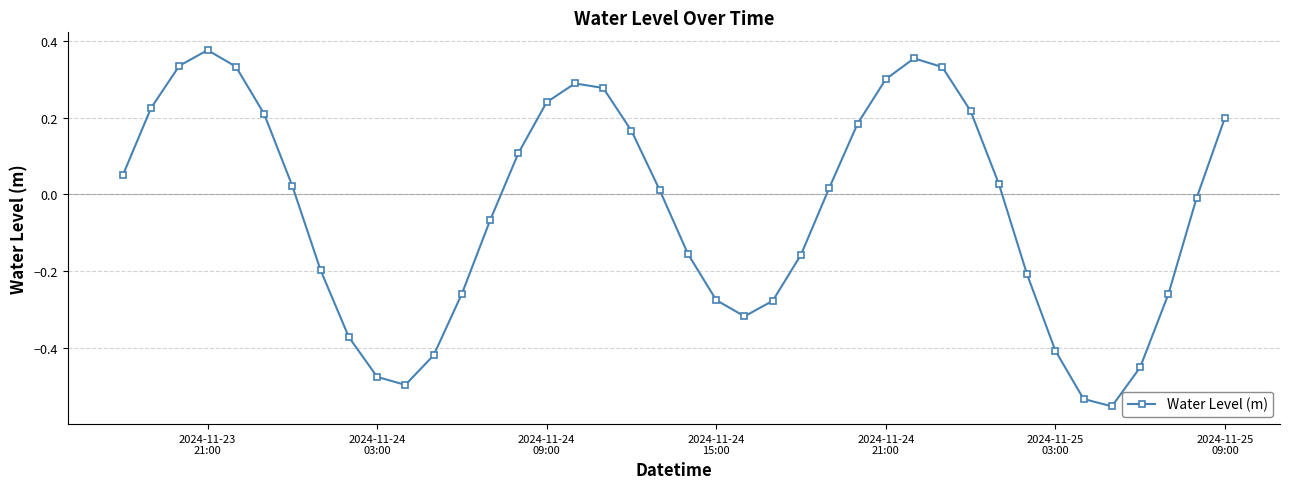

How many interior local peaks (higher than both neighbors) does the data have?

3